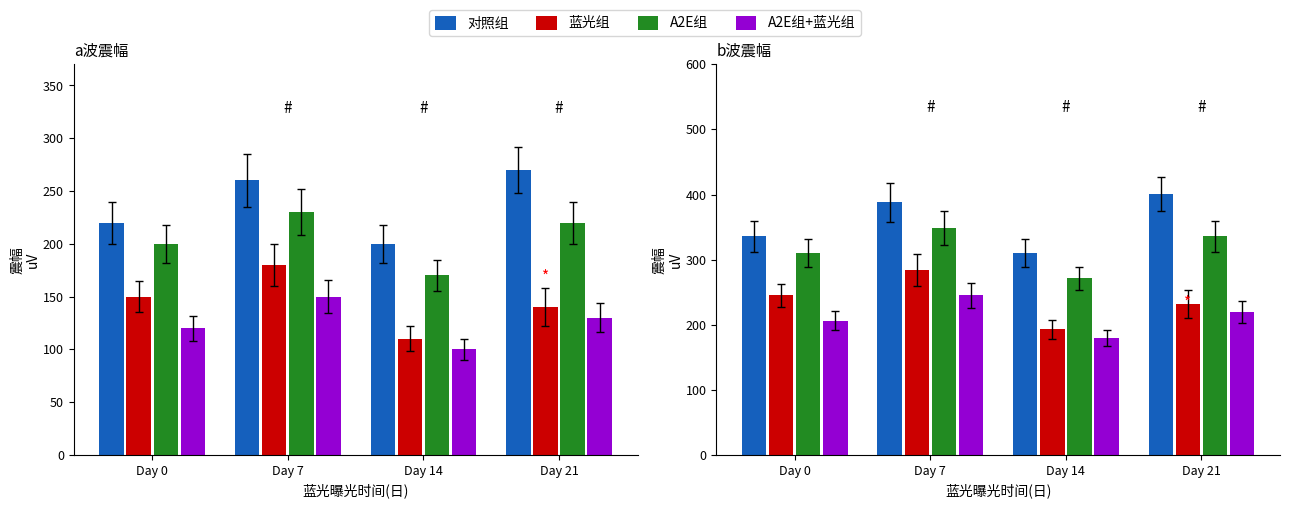

How many groups of bars are there?

4